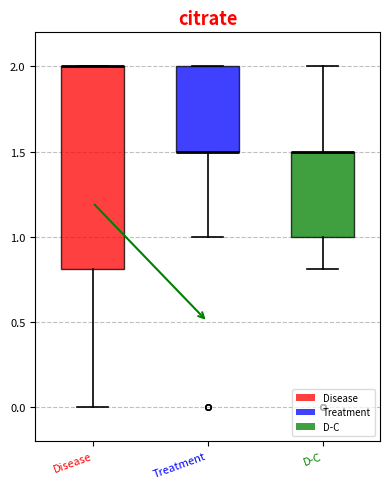

Comparing the boxes themselves (not the whiskers), which one is the tallest?

Disease